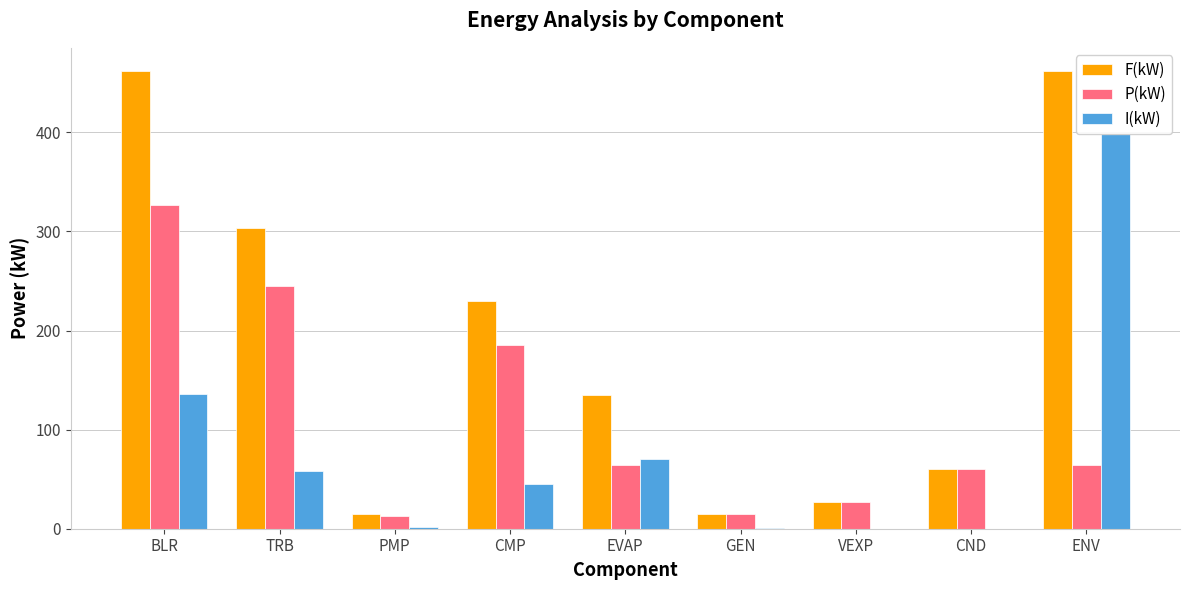

At which label is P(kW) closest to 169?

CMP